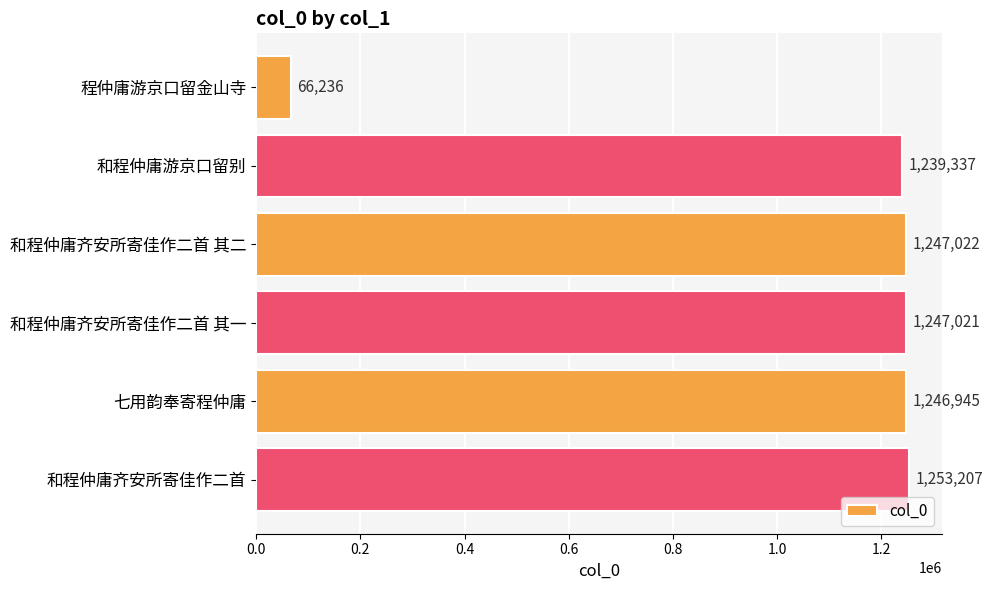

Rank the categories by value from lowest to highest.

程仲庸游京口留金山寺, 和程仲庸游京口留别, 七用韵奉寄程仲庸, 和程仲庸齐安所寄佳作二首 其一, 和程仲庸齐安所寄佳作二首 其二, 和程仲庸齐安所寄佳作二首